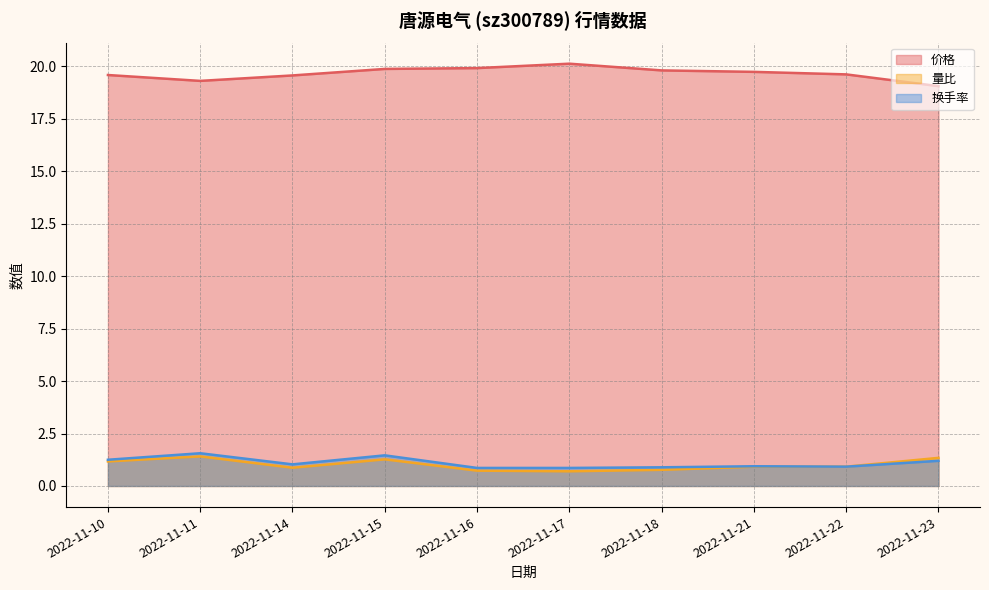

Reading left to right, what are all the values shown in this chart?

价格: 19.6	19.3	19.6	19.9	19.9	20.1	19.8	19.7	19.6	19.1
量比: 1.2	1.4	0.9	1.3	0.7	0.7	0.8	0.9	0.9	1.3
换手率: 1.2	1.6	1.0	1.5	0.9	0.9	0.9	0.9	0.9	1.2